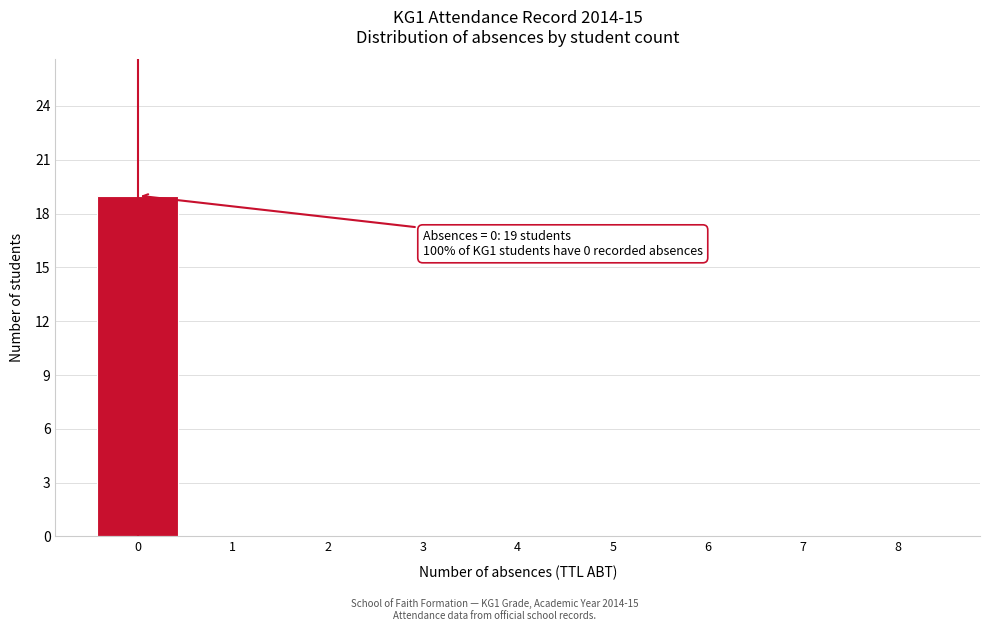

Reading right to left, transcribe all the data shown in this chart.

8=0	7=0	6=0	5=0	4=0	3=0	2=0	1=0	0=19